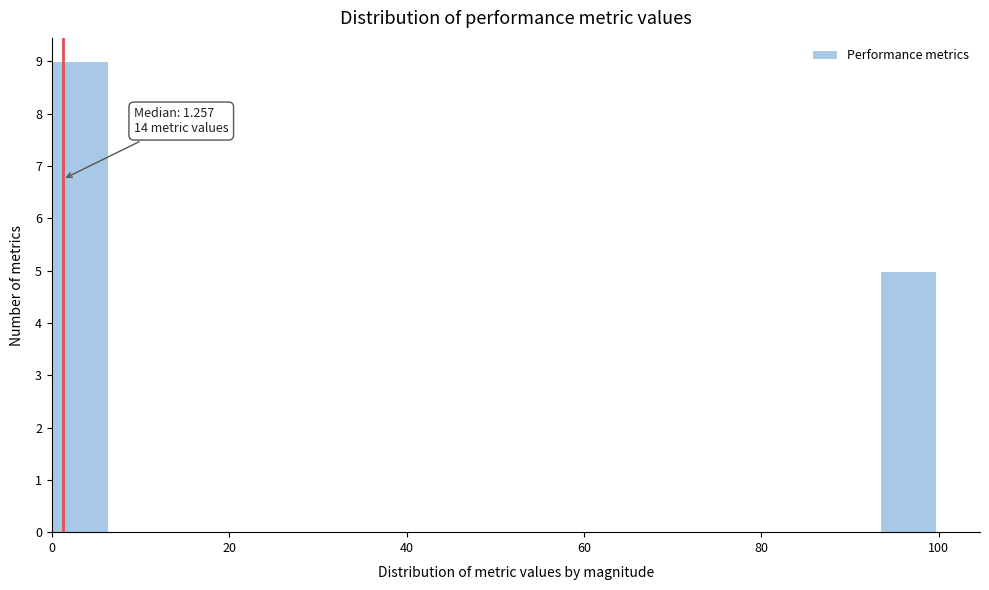

Around what value on the x-axis is the tallest bar? Give the approximate position of its centre, as read against the axis.

4